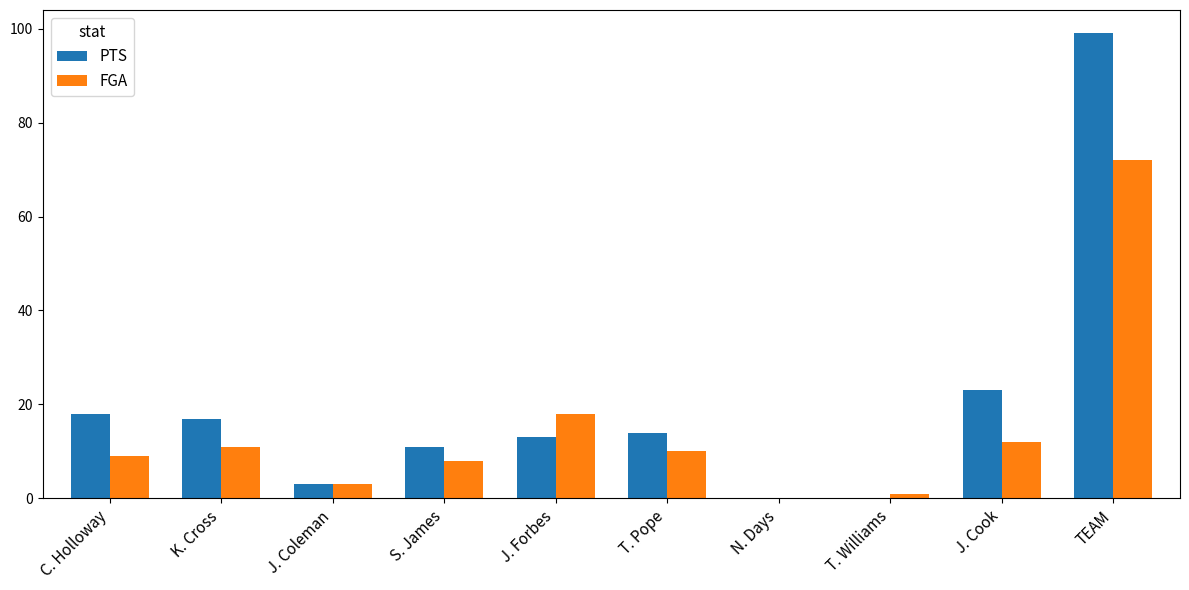

Between J. Forbes and N. Days, which series saw the biggest shift?

FGA